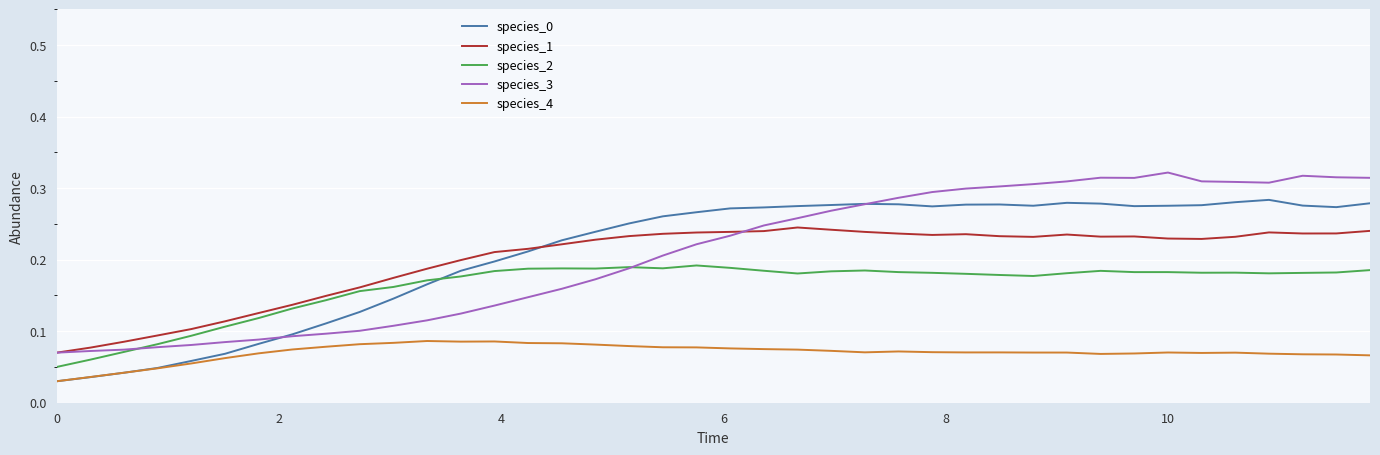

True or false: species_4 and species_2 cross at least once.

False